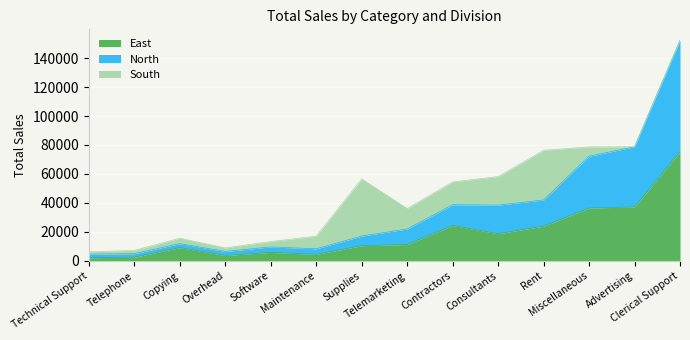

What is the total value across all series at Maintenance?

17025